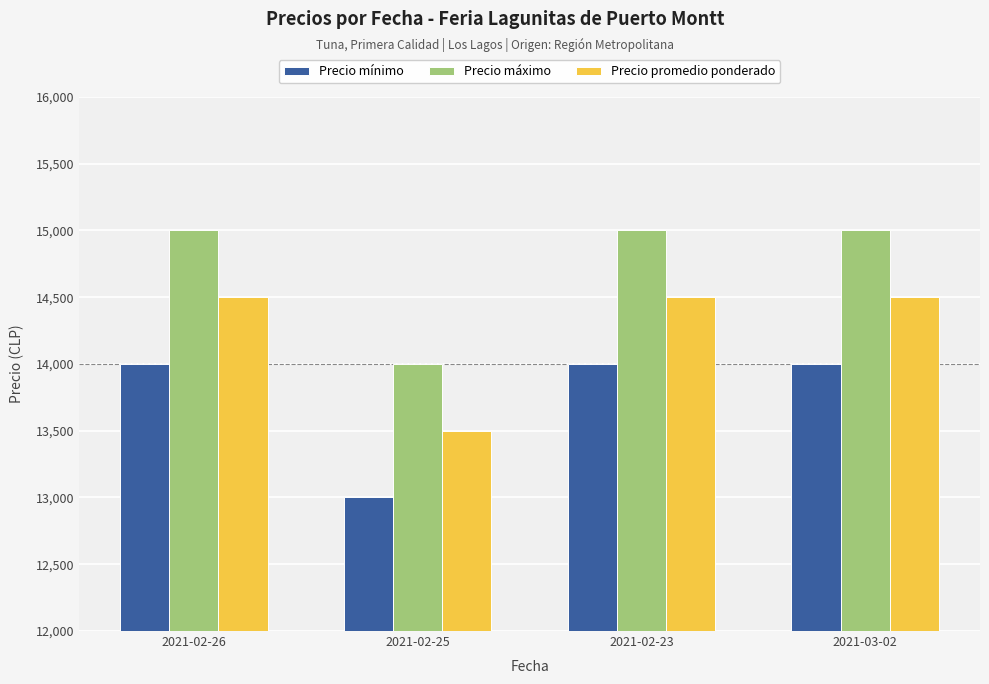

What is the difference between the maximum and minimum values in the Precio promedio ponderado series?

1000